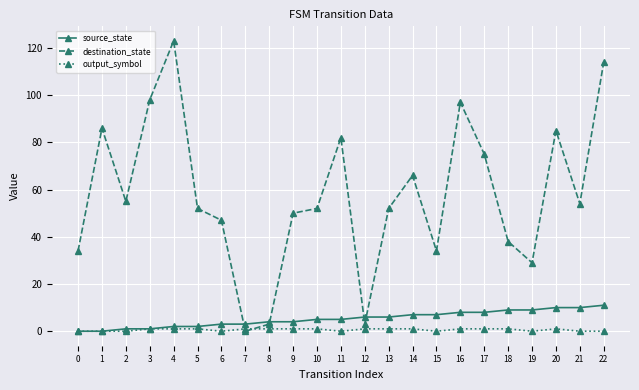

What is the maximum value shown in the chart?

123